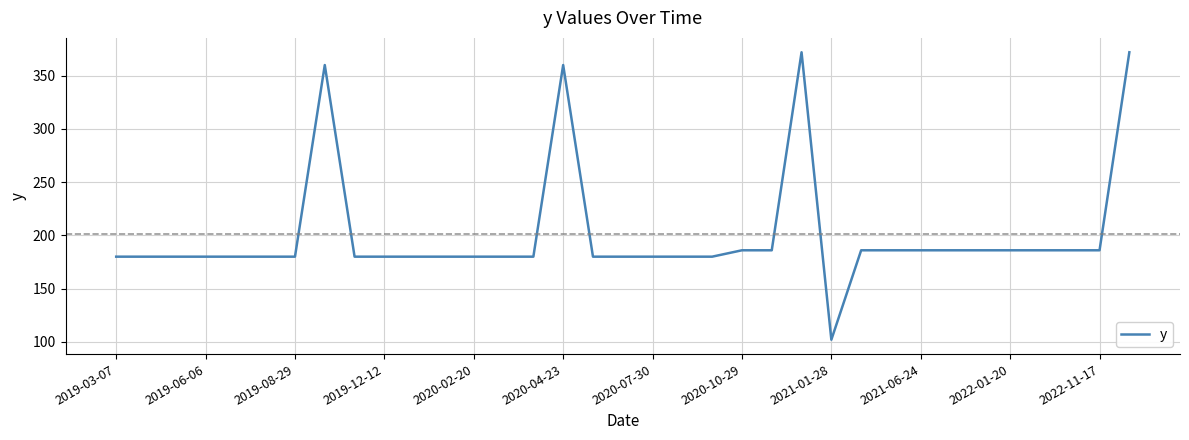

What is the difference between the maximum and minimum values?

270